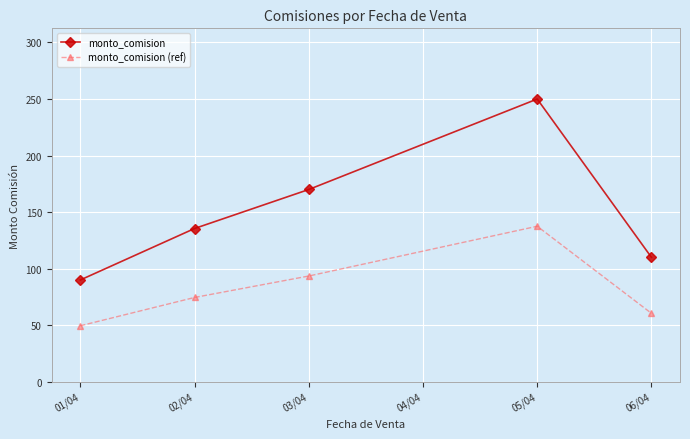

Is this an area chart (filled region under the line)?

No